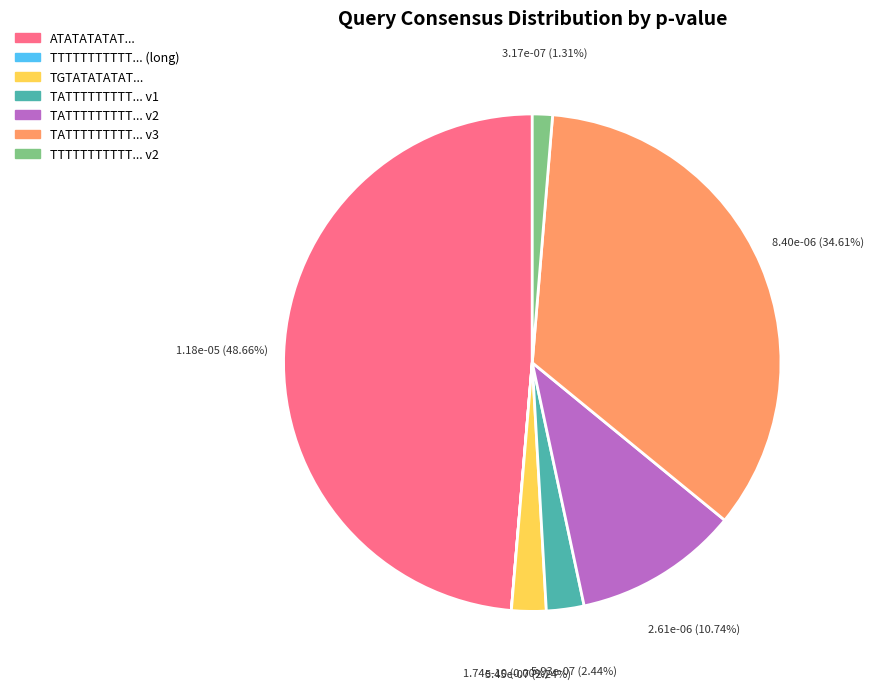

To the nearest percent, what is the average slice percentage?

14%